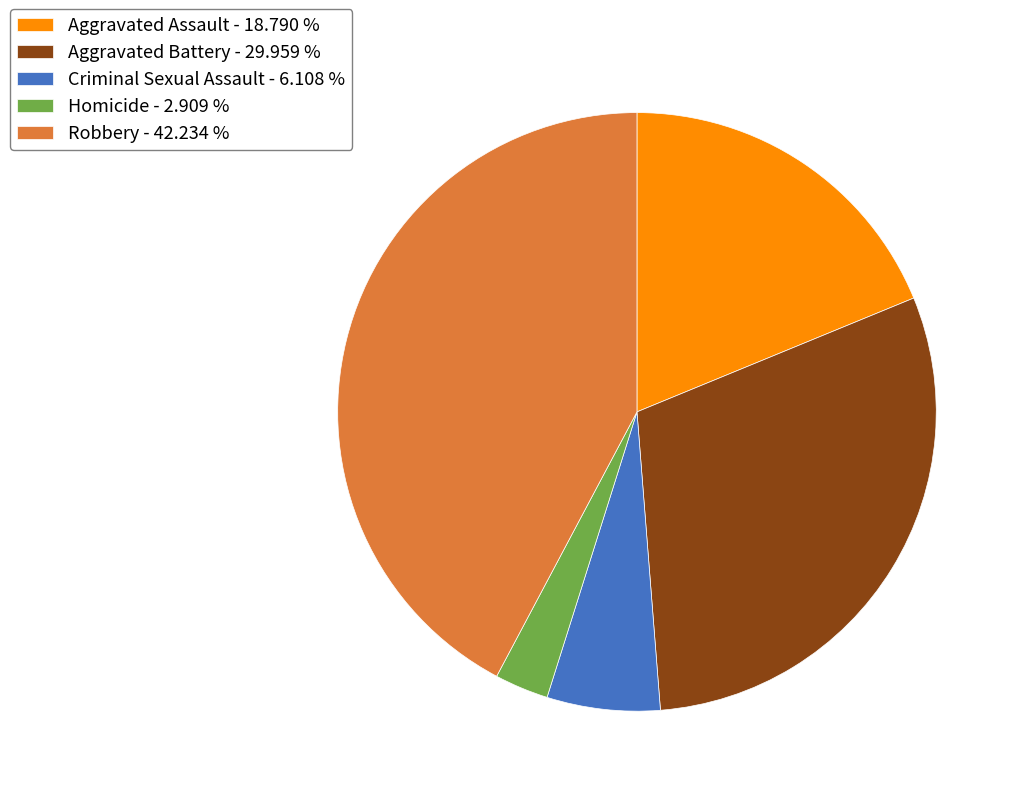

Which category has the biggest portion of the pie?

Robbery